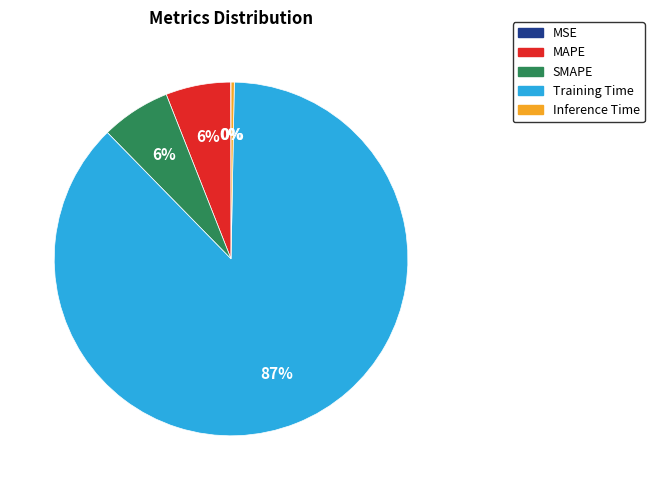

Is the sum of MAPE and Training Time greater than half?

Yes